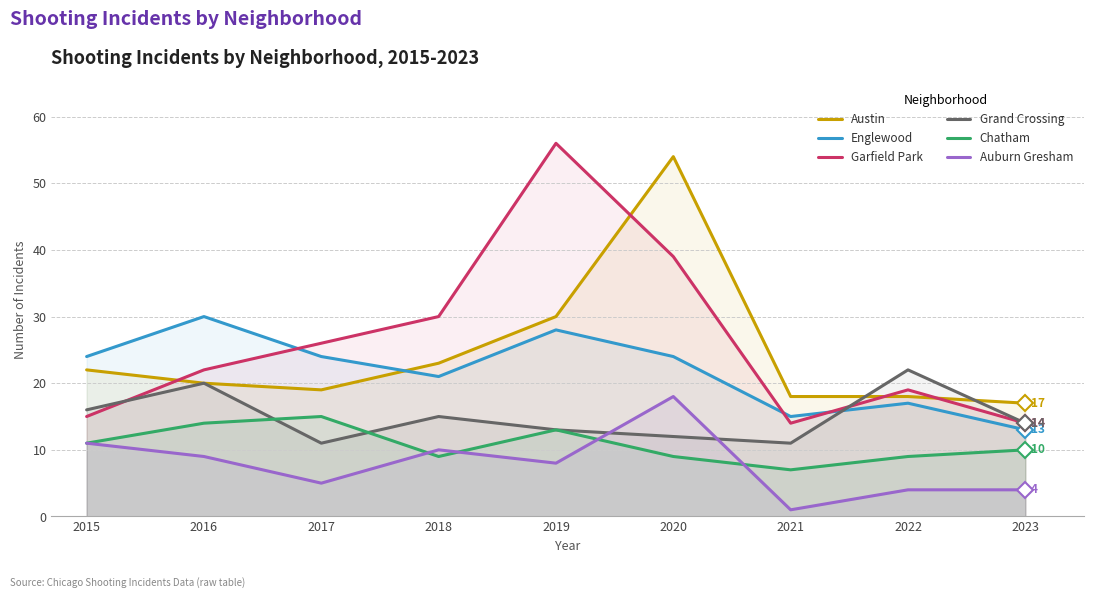

What is the greatest value displayed?

56